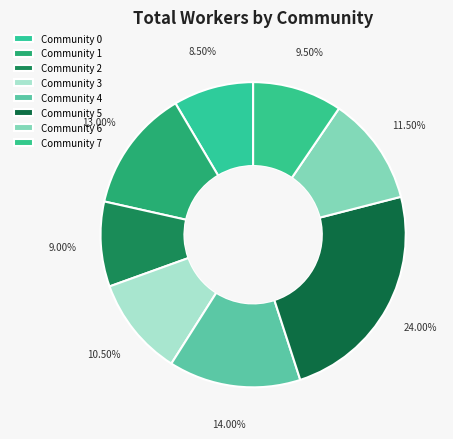

Count the number of slices in the pie.

8